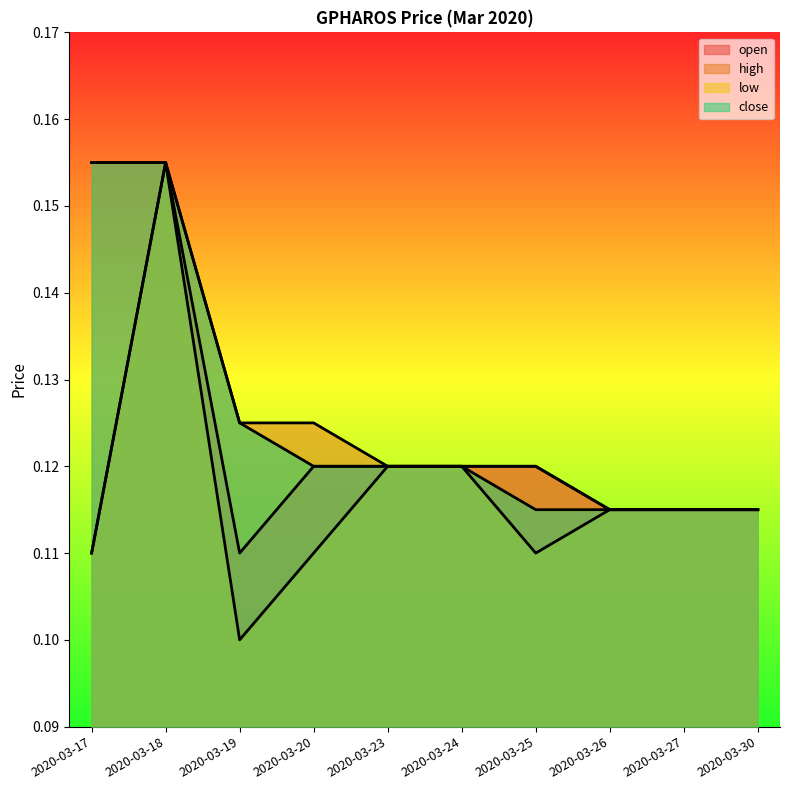

Where is close nearest to the value 0?

2020-03-25